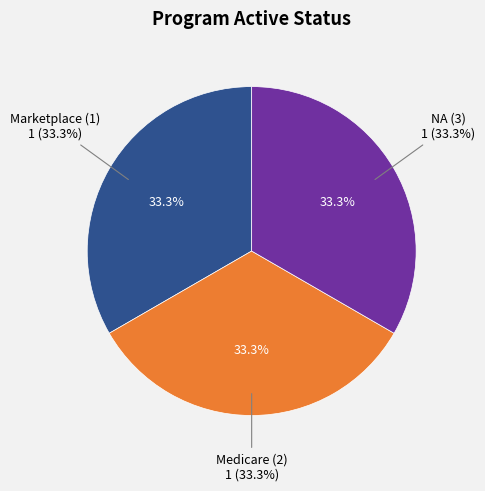

Is it true that NA (3) is 42% of the pie?

False